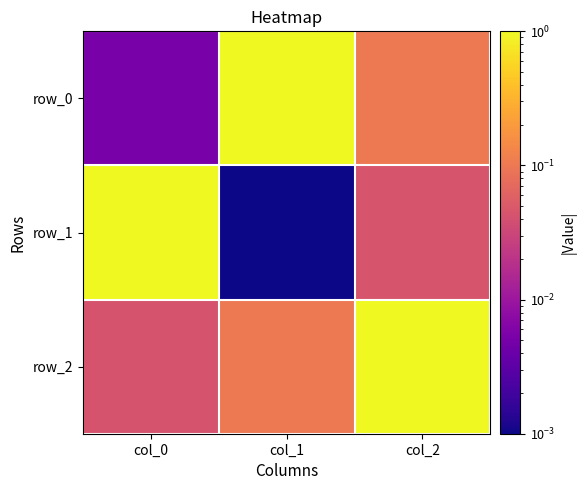

Which category has the lowest value in the row_0 series?

col_0